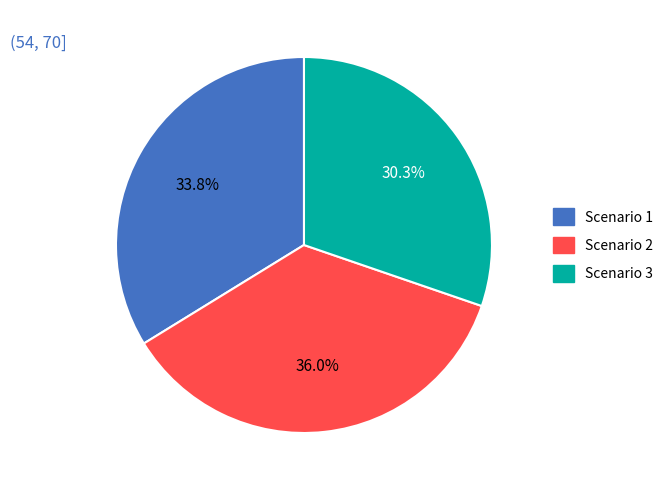

The Scenario 1 slice represents 34% of the pie. True or false?

True